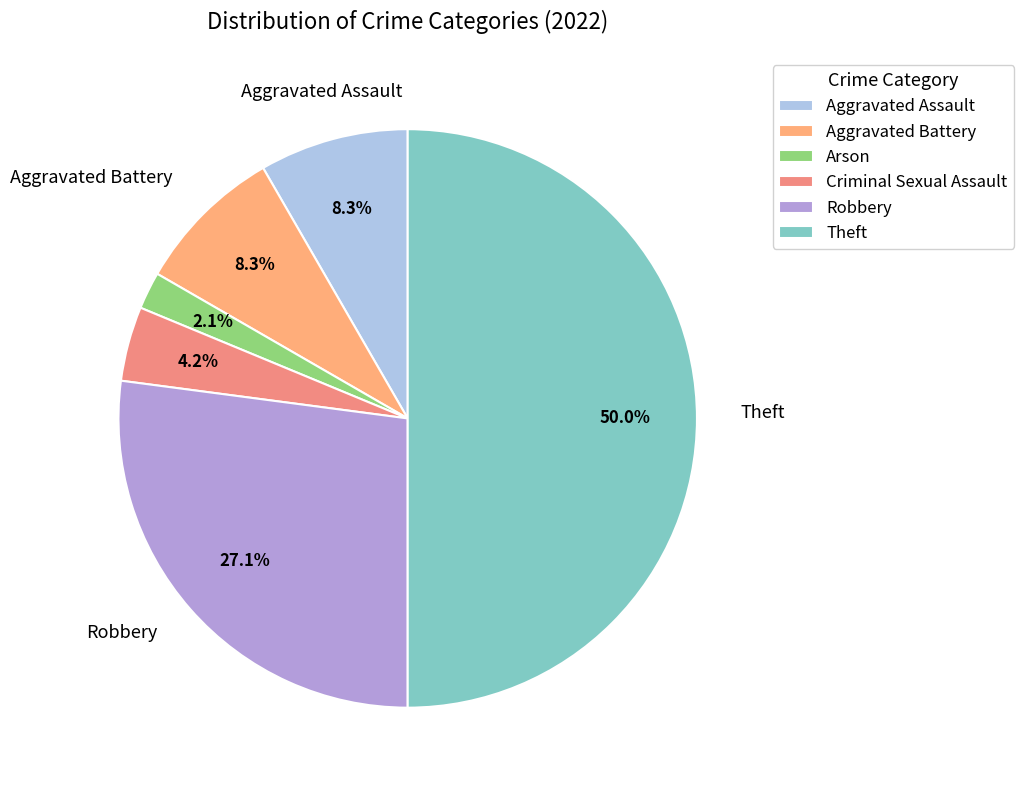

True or false: Aggravated Battery accounts for 8% of the total.

True